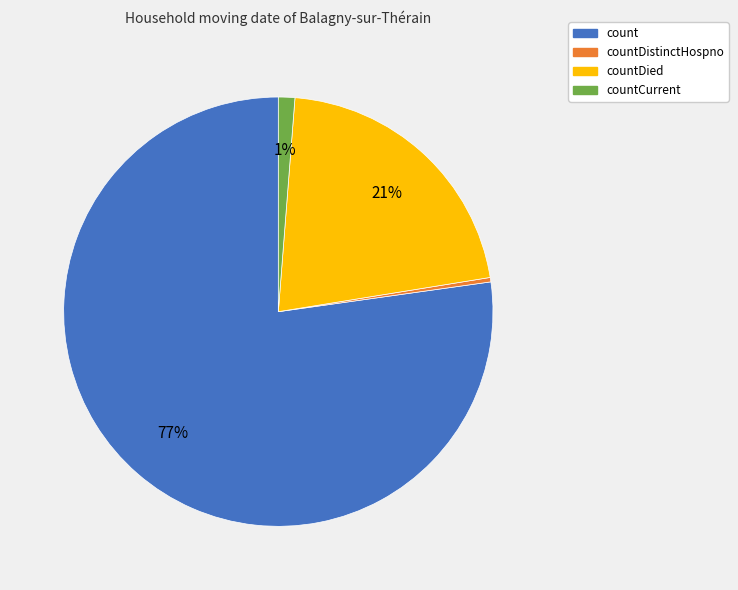

To the nearest percent, what is the average slice percentage?

25%